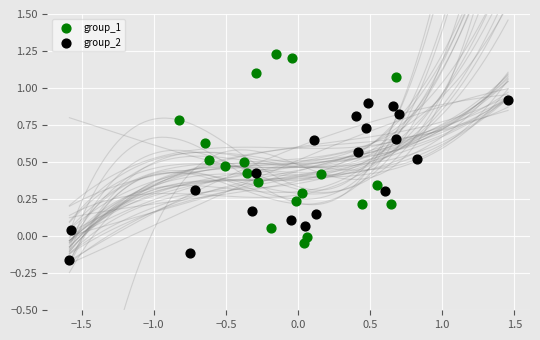

Which series contains the highest Y value?

group_1